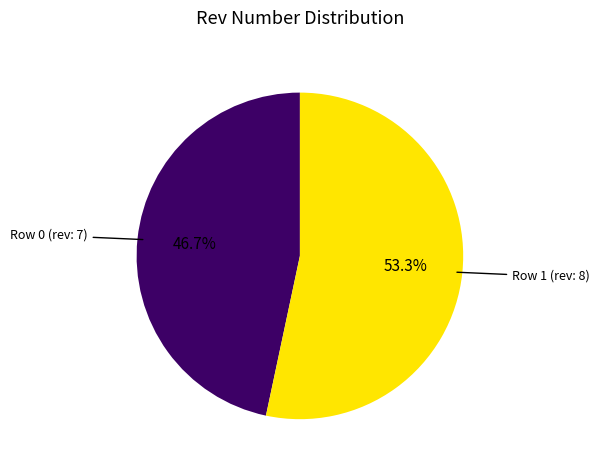

Is there a majority slice in this chart?

Yes